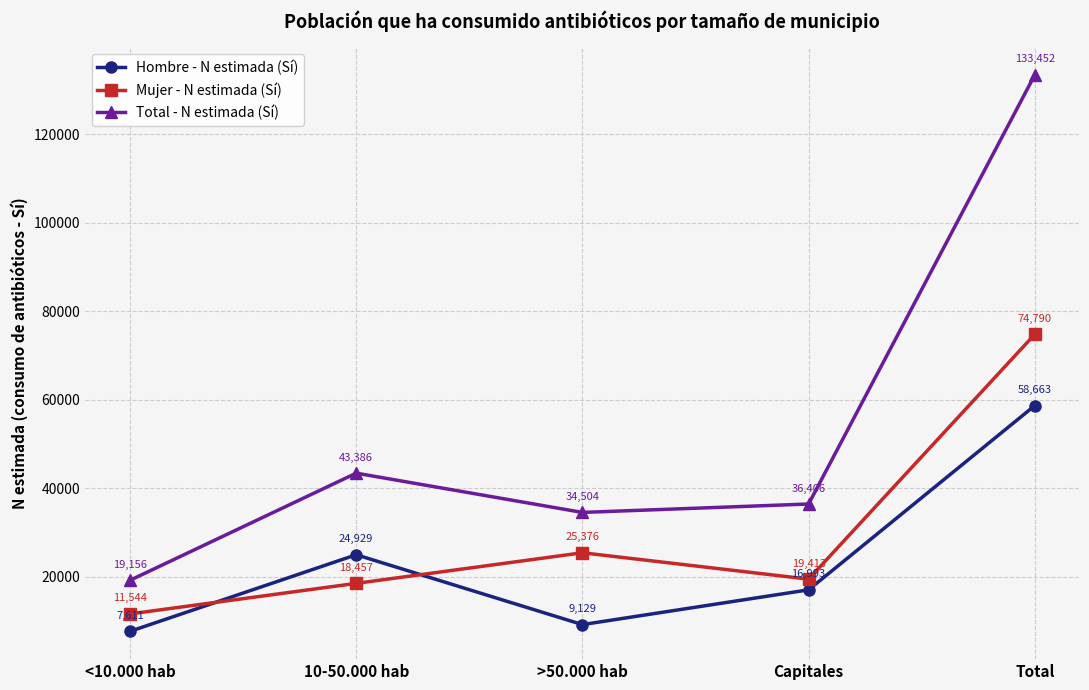

Which category has the lowest value in the Hombre - N estimada (Sí) series?

<10.000 hab